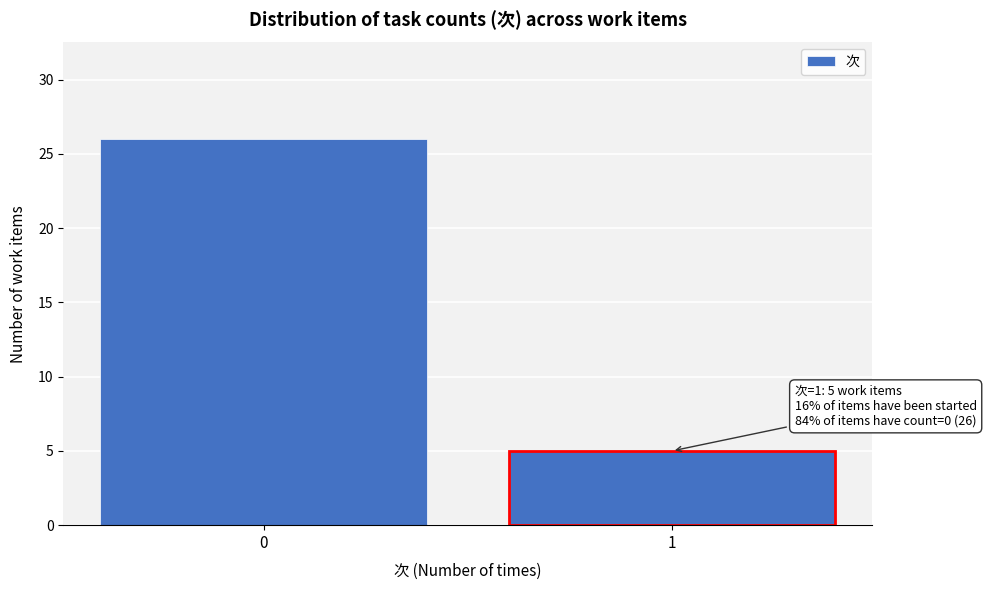

Reading left to right, extract all data points from this chart.

0=26	1=5